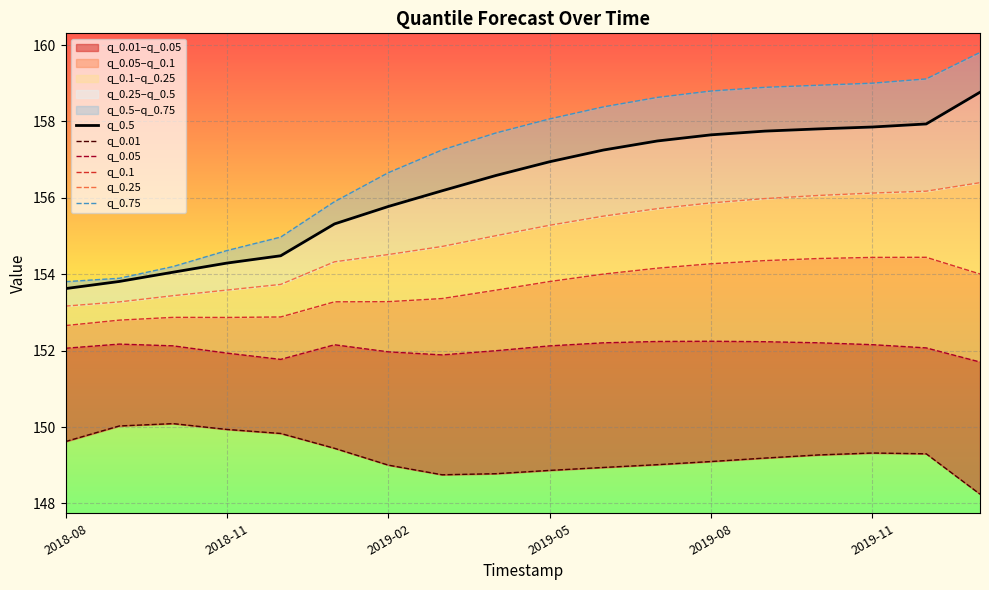

True or false: q_0.05 and q_0.1 cross at least once.

False